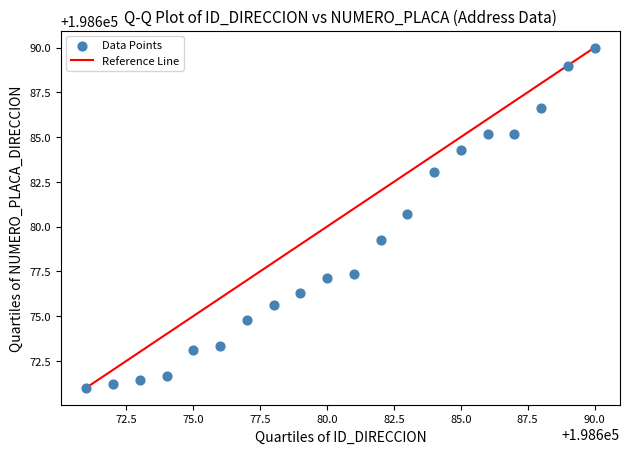

What is the range of X values (max minus min)?

19.0